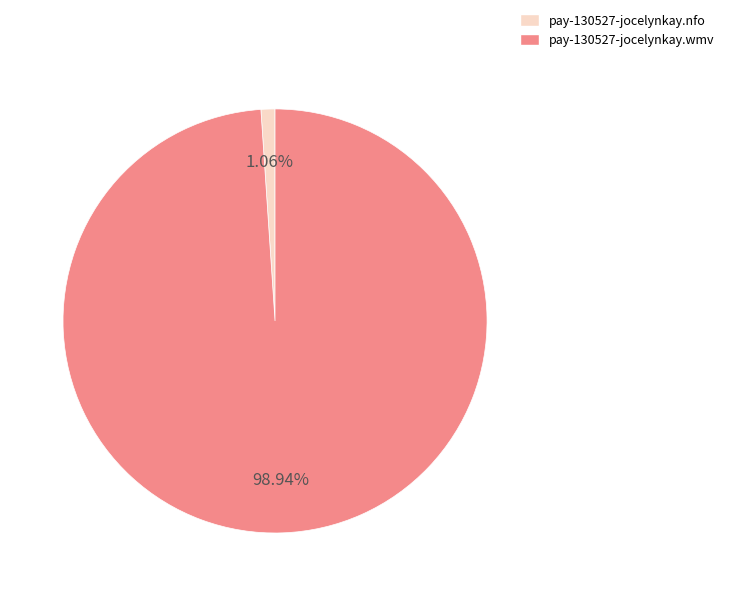

Which slice is the largest?

pay-130527-jocelynkay.wmv